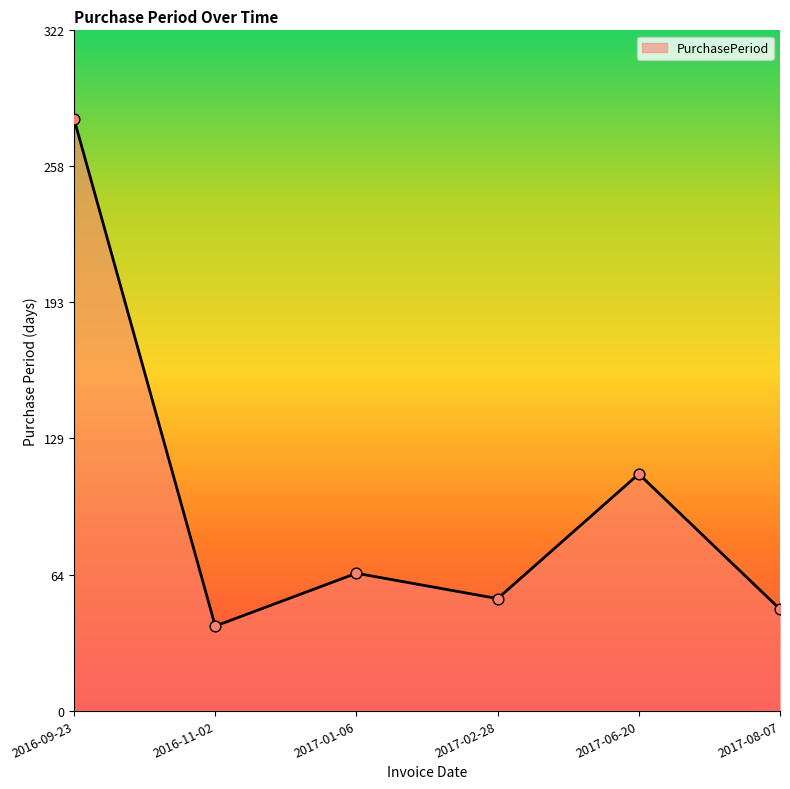

Which has a higher value, 2017-06-20 or 2017-01-06?

2017-06-20